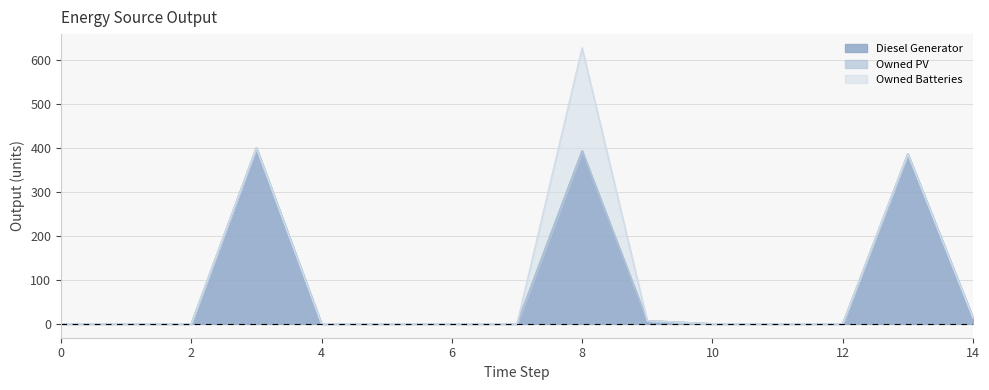

Reading right to left, extract all data points from this chart.

Diesel Generator: 14=14	13=386	12=0	11=0	10=0	9=7	8=393	7=0	6=0	5=0	4=0	3=400	2=0	1=0	0=0
Owned PV: 14=0	13=0	12=0	11=0	10=0	9=0	8=0	7=0	6=0	5=0	4=0	3=0	2=0	1=0	0=0
Owned Batteries: 14=0	13=0	12=0	11=0	10=0	9=0	8=234	7=0	6=0	5=0	4=0	3=0	2=0	1=0	0=0